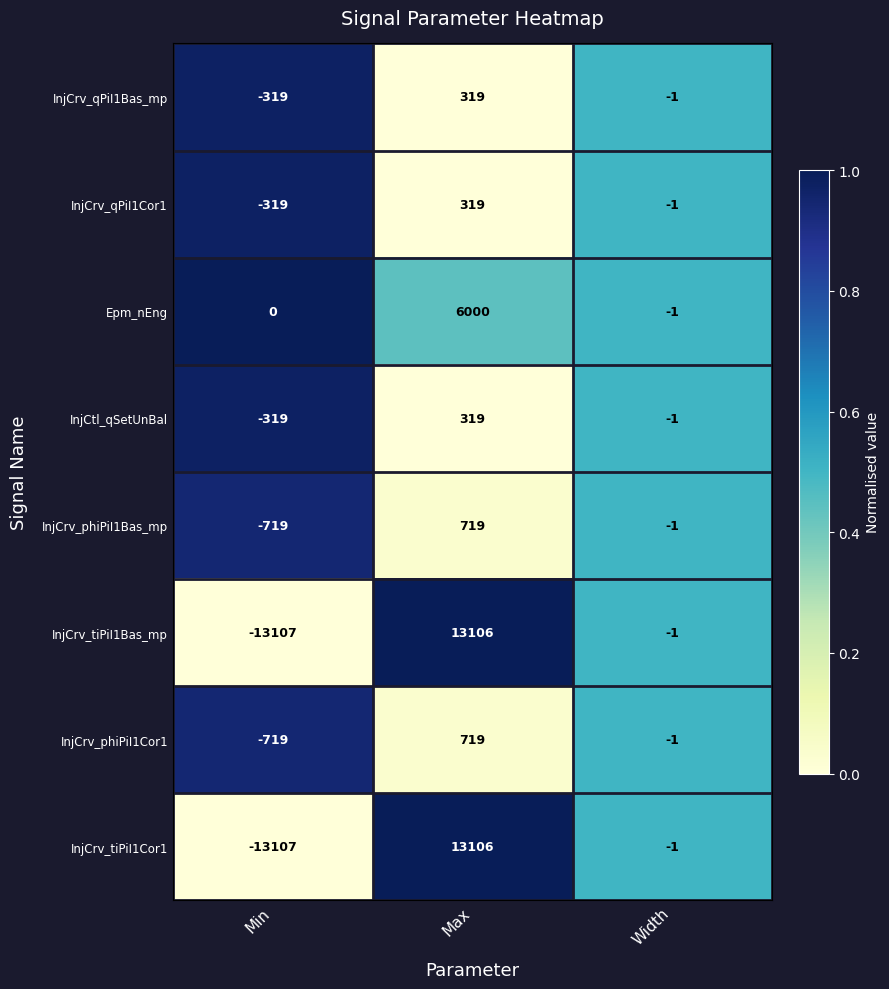

Reading left to right, what are all the values shown in this chart?

InjCrv_qPiI1Bas_mp: Min=-319	Max=319	Width=-1
InjCrv_qPiI1Cor1: Min=-319	Max=319	Width=-1
Epm_nEng: Min=0	Max=6000	Width=-1
InjCtl_qSetUnBal: Min=-319	Max=319	Width=-1
InjCrv_phiPiI1Bas_mp: Min=-719	Max=719	Width=-1
InjCrv_tiPiI1Bas_mp: Min=-13107	Max=13106	Width=-1
InjCrv_phiPiI1Cor1: Min=-719	Max=719	Width=-1
InjCrv_tiPiI1Cor1: Min=-13107	Max=13106	Width=-1